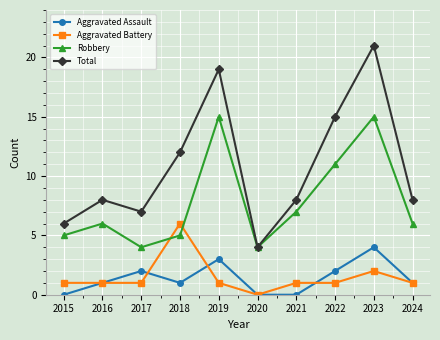

What is the maximum value for Aggravated Assault?

4